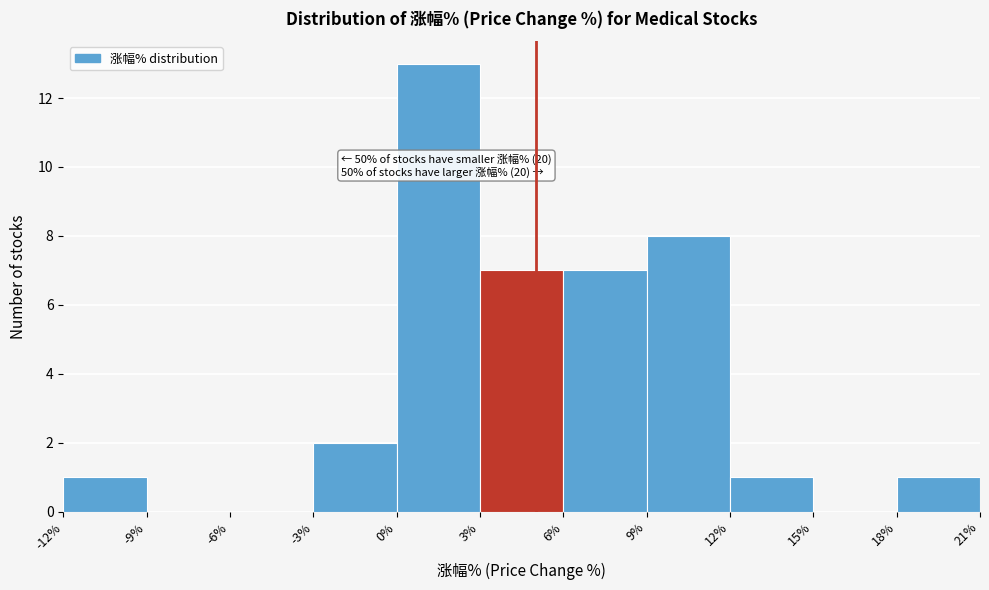

Which range on the x-axis has the tallest bar?

0% to 3%